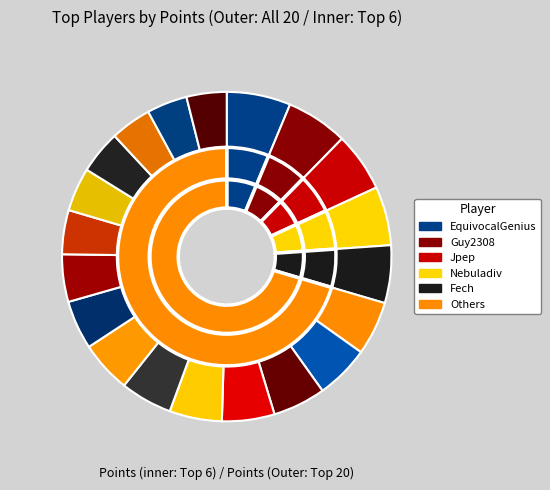

How many slices are in this pie chart?

20